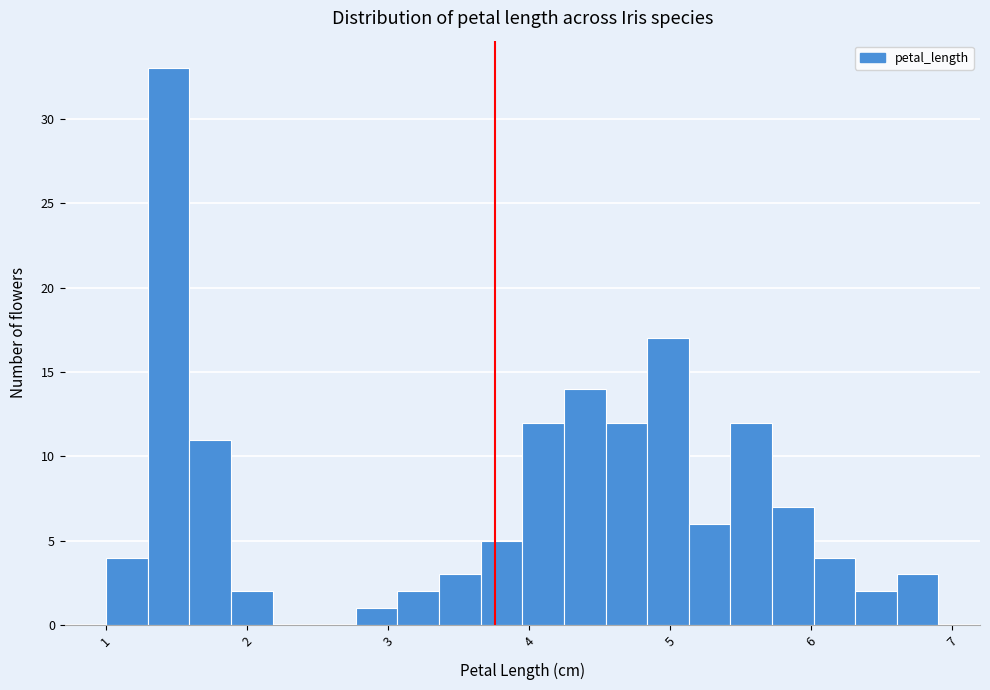

Around what value on the x-axis is the tallest bar? Give the approximate position of its centre, as read against the axis.

1.4